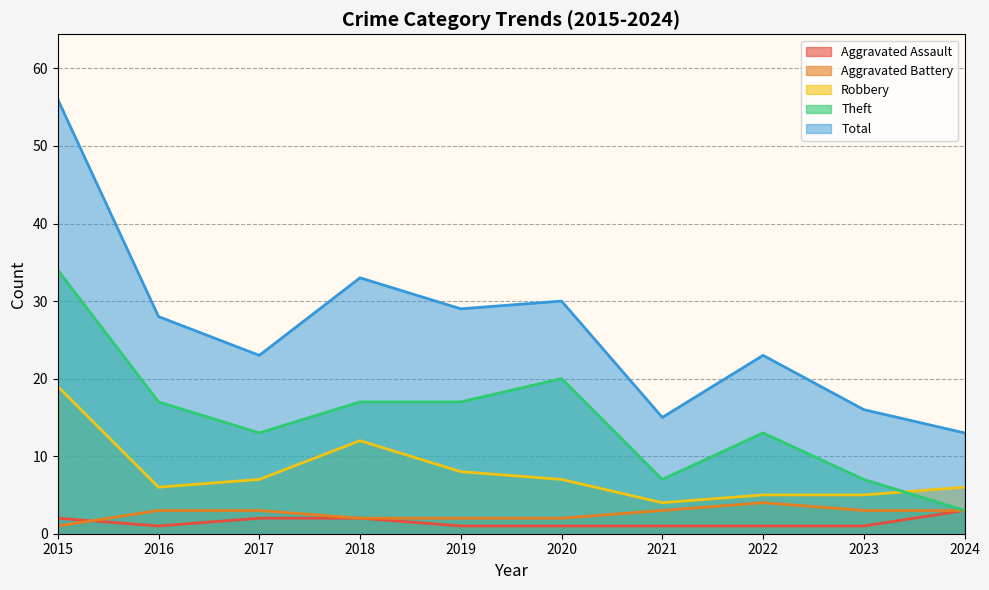

True or false: Aggravated Battery and Aggravated Assault cross at least once.

True